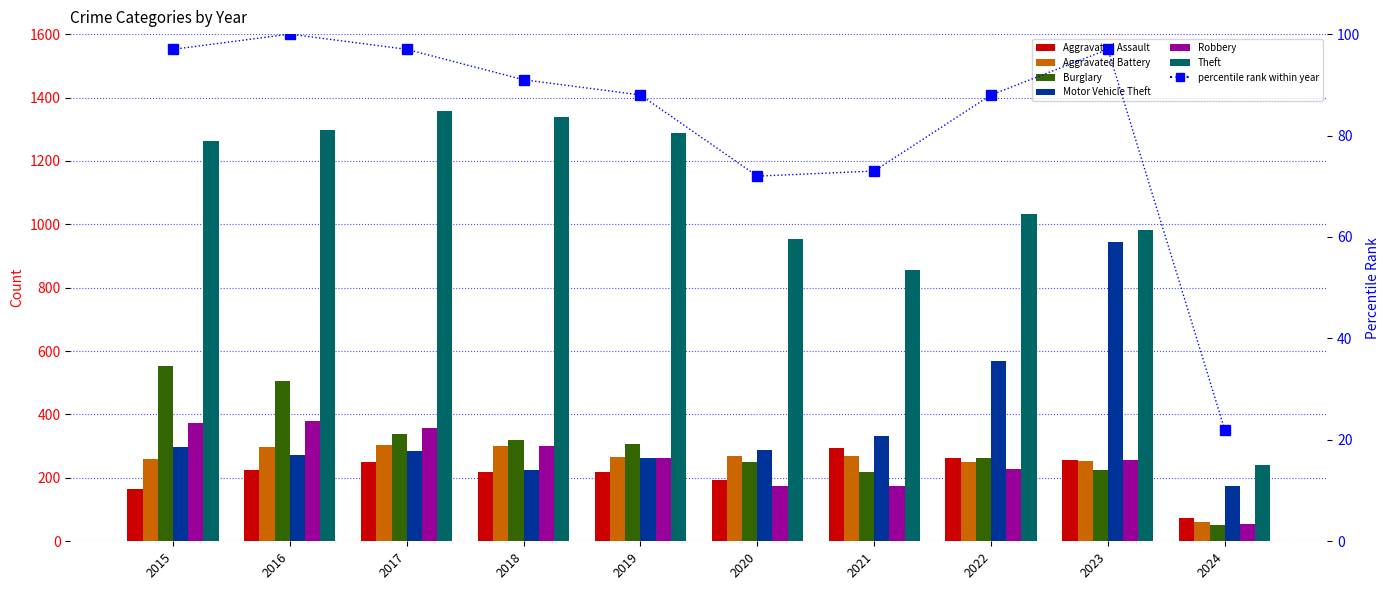

What is the difference between the second highest and minimum values in the Aggravated Assault series?

192